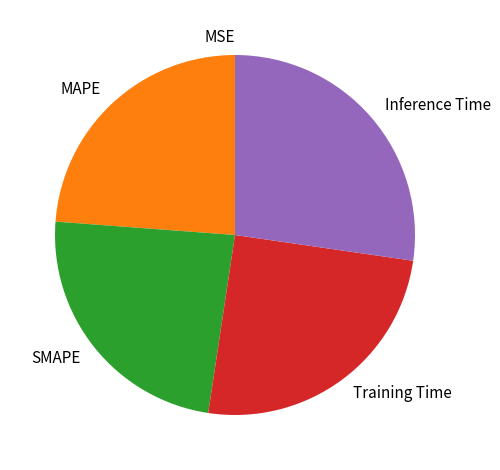

Is MAPE the majority of the pie?

No